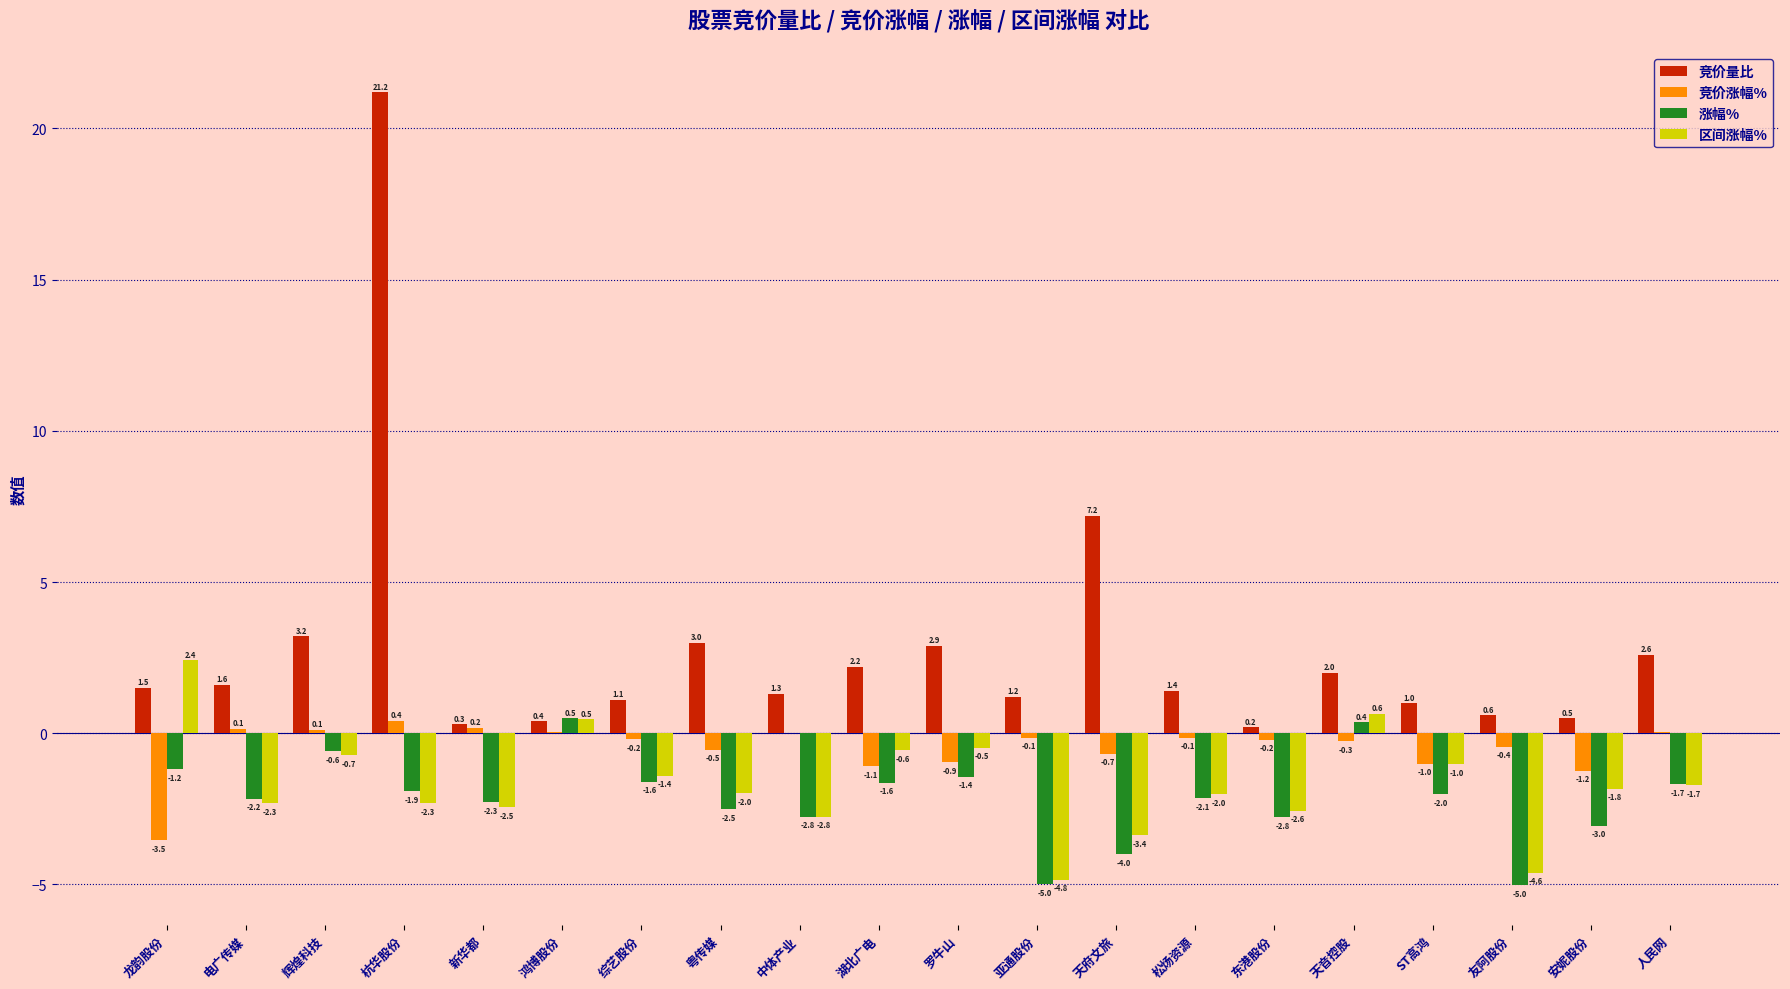

True or false: 竞价量比 has a value of 3.2 at 辉煌科技.

True